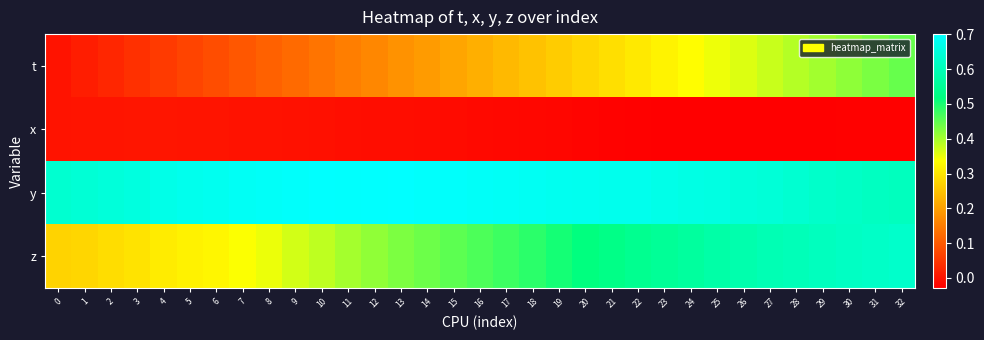

Reading left to right, extract all data points from this chart.

t: 0=0.0	1=0.0	2=0.0	3=0.0	4=0.1	5=0.1	6=0.1	7=0.1	8=0.1	9=0.1	10=0.1	11=0.2	12=0.2	13=0.2	14=0.2	15=0.2	16=0.2	17=0.2	18=0.2	19=0.3	20=0.3	21=0.3	22=0.3	23=0.3	24=0.3	25=0.3	26=0.4	27=0.4	28=0.4	29=0.4	30=0.4	31=0.4	32=0.4
x: 0=0.0	1=0.0	2=0.0	3=0.0	4=0.0	5=0.0	6=0.0	7=-0.0	8=-0.0	9=-0.0	10=-0.0	11=-0.0	12=-0.0	13=-0.0	14=-0.0	15=-0.0	16=-0.0	17=-0.0	18=-0.0	19=-0.0	20=-0.0	21=-0.0	22=-0.0	23=-0.0	24=-0.0	25=-0.0	26=-0.0	27=-0.0	28=-0.0	29=-0.0	30=-0.0	31=-0.0	32=-0.0
y: 0=0.6	1=0.6	2=0.6	3=0.7	4=0.7	5=0.7	6=0.7	7=0.7	8=0.7	9=0.7	10=0.7	11=0.7	12=0.7	13=0.7	14=0.7	15=0.7	16=0.7	17=0.7	18=0.7	19=0.7	20=0.7	21=0.7	22=0.7	23=0.7	24=0.7	25=0.7	26=0.6	27=0.6	28=0.6	29=0.6	30=0.6	31=0.6	32=0.6
z: 0=0.3	1=0.3	2=0.3	3=0.3	4=0.3	5=0.3	6=0.3	7=0.3	8=0.3	9=0.4	10=0.4	11=0.4	12=0.4	13=0.4	14=0.4	15=0.5	16=0.5	17=0.5	18=0.5	19=0.5	20=0.5	21=0.5	22=0.5	23=0.6	24=0.6	25=0.6	26=0.6	27=0.6	28=0.6	29=0.6	30=0.6	31=0.6	32=0.6